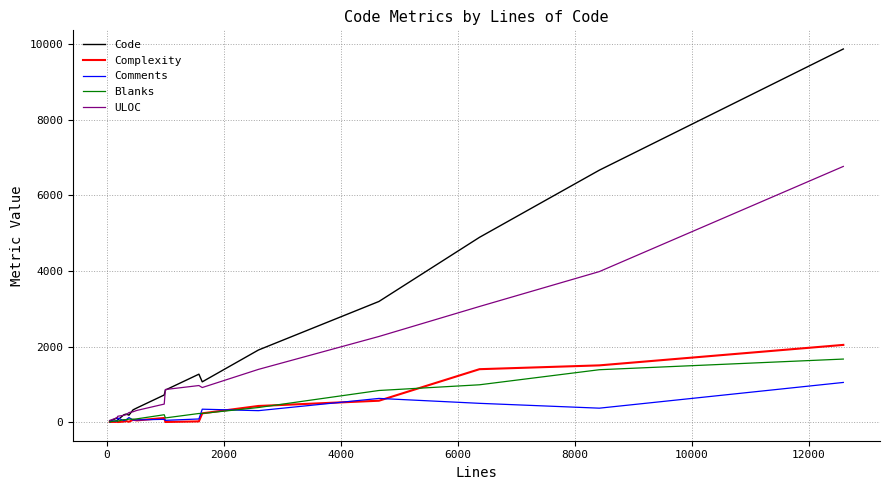

What are all the series names shown in the legend?

Code, Complexity, Comments, Blanks, ULOC